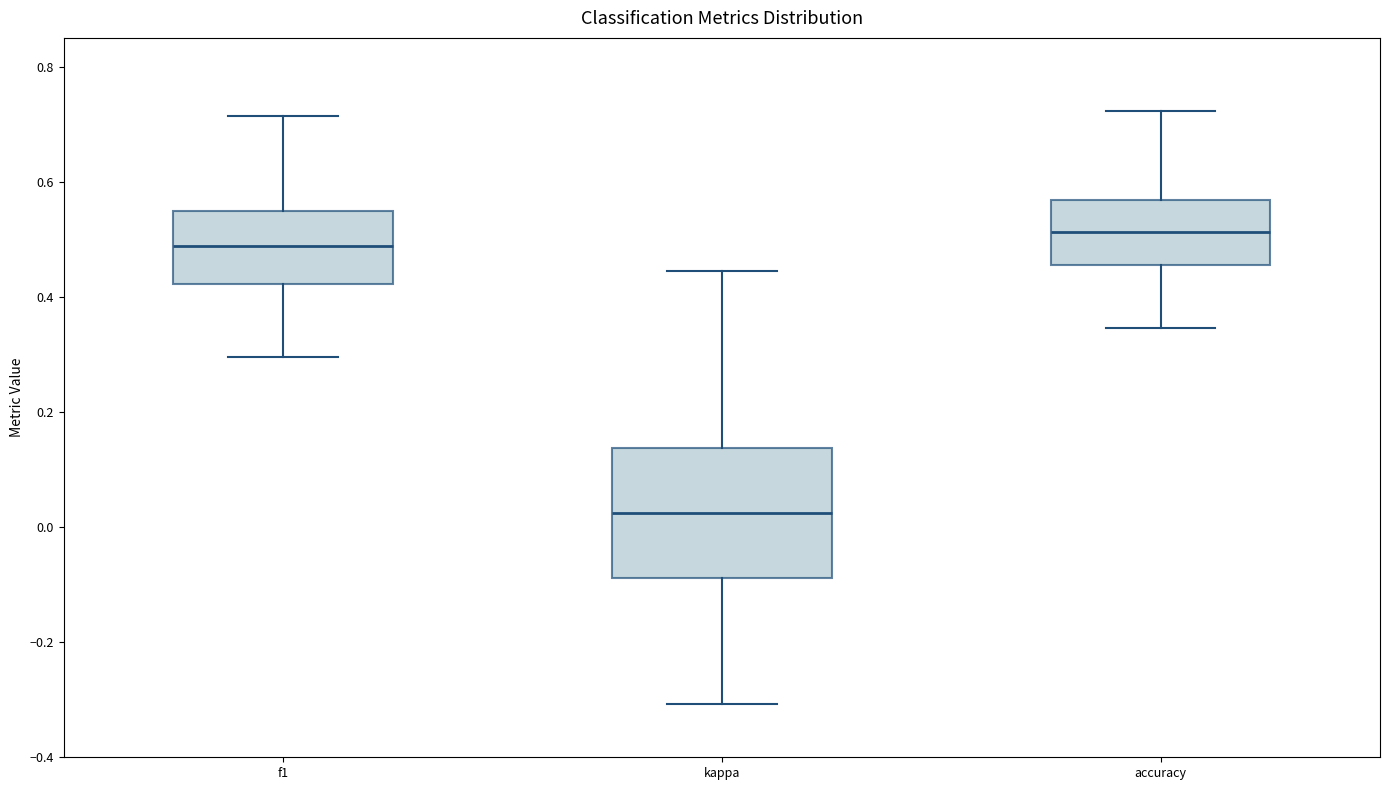

Which box's median line is the highest?

accuracy